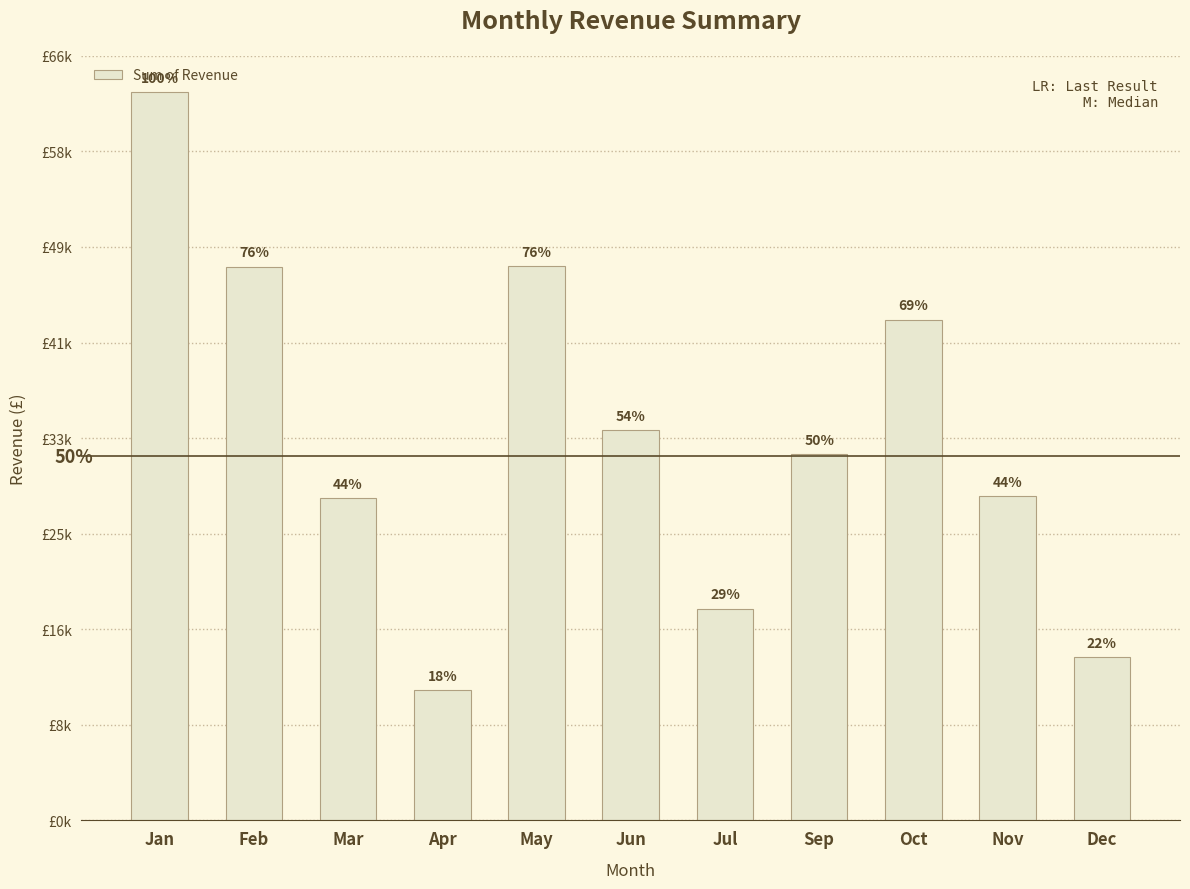

Are the bars horizontal?

No